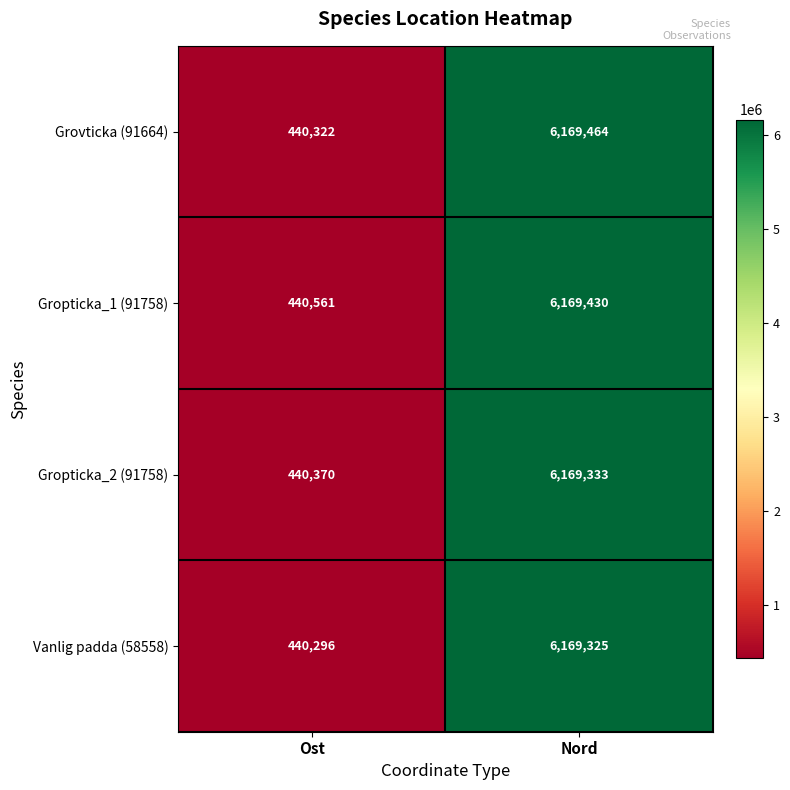

Count the number of data series in this chart.

4